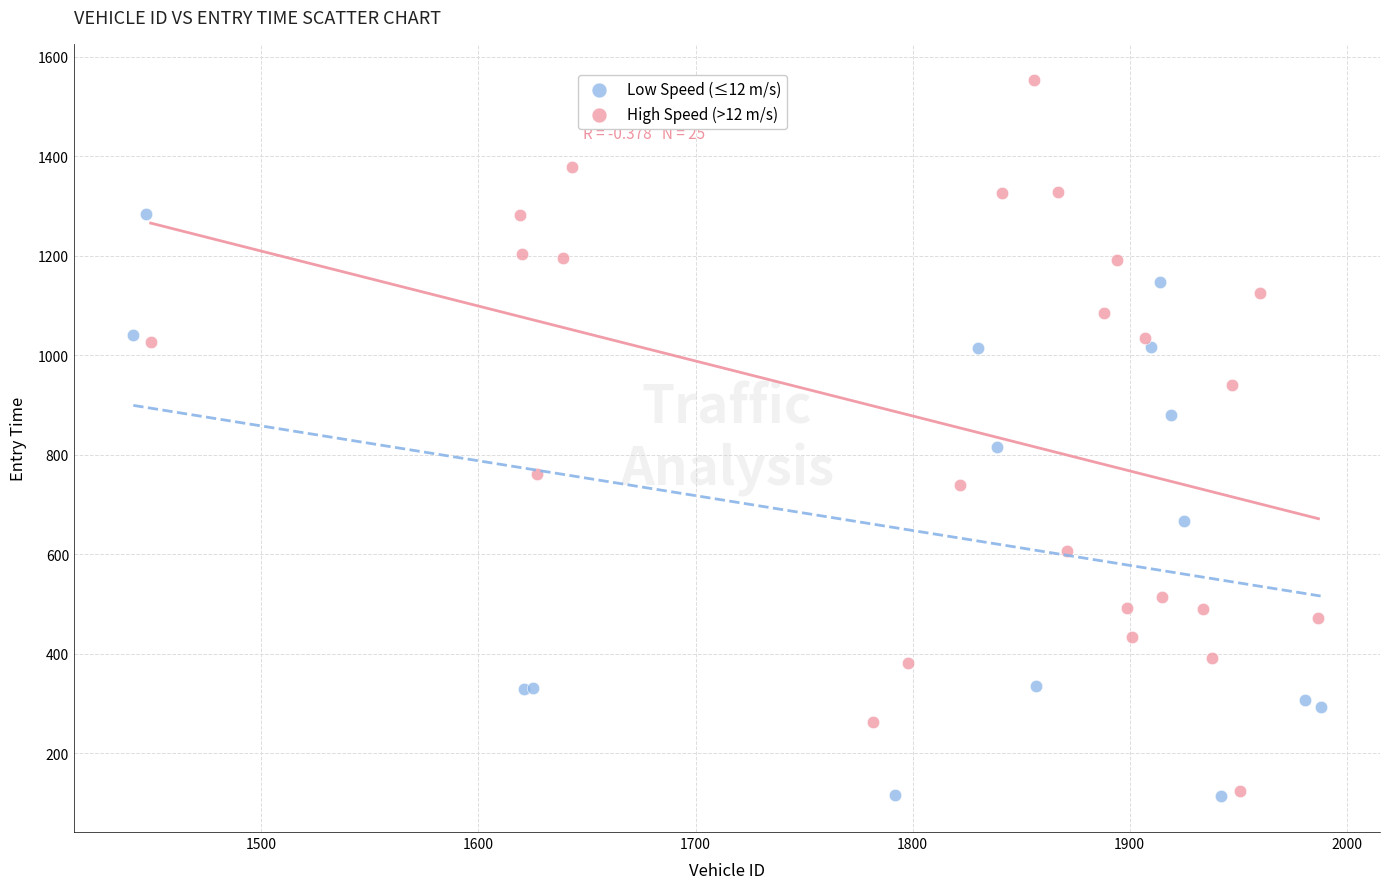

What are all the series names shown in the legend?

Low Speed (≤12 m/s), High Speed (>12 m/s)